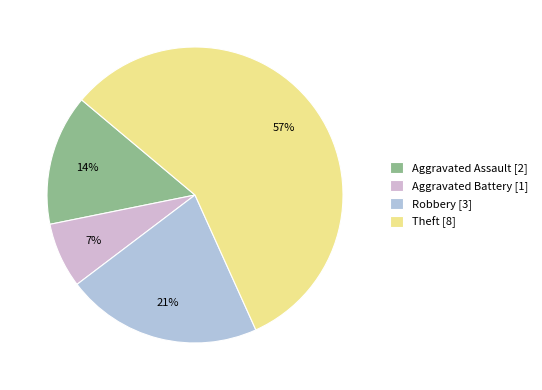

Which category has the biggest portion of the pie?

Theft [8]